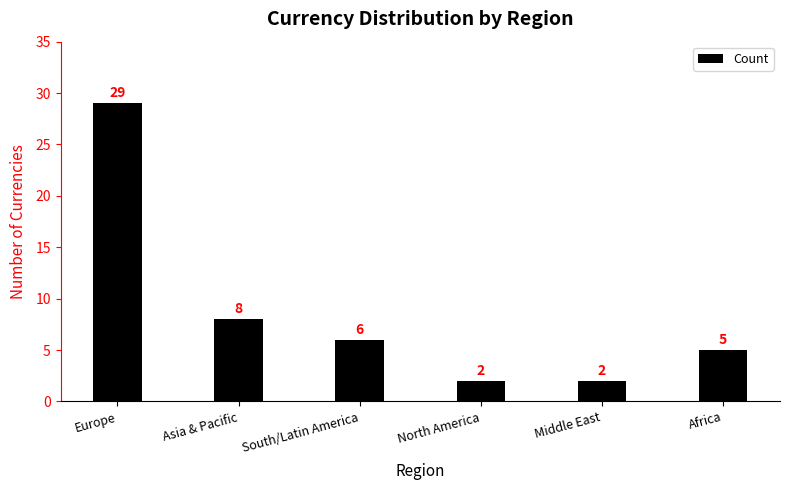

Reading right to left, what are all the values shown in this chart?

Africa=5	Middle East=2	North America=2	South/Latin America=6	Asia & Pacific=8	Europe=29